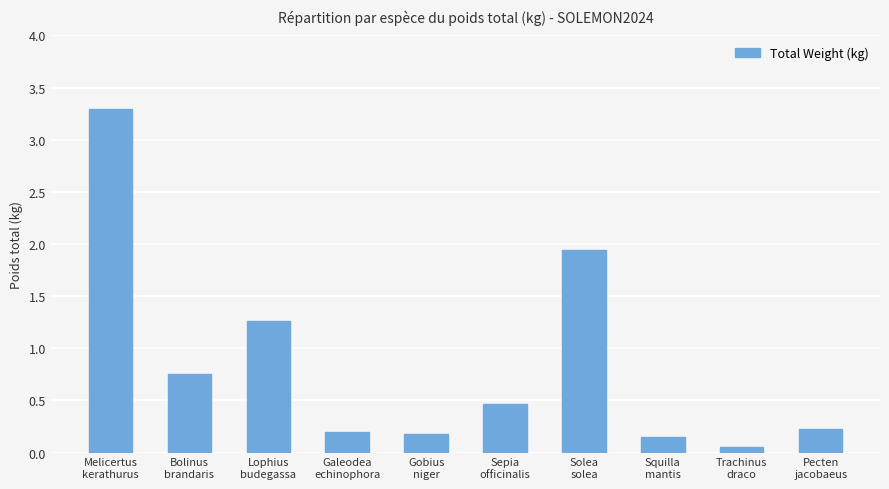

What is the sum of all values?

8.5